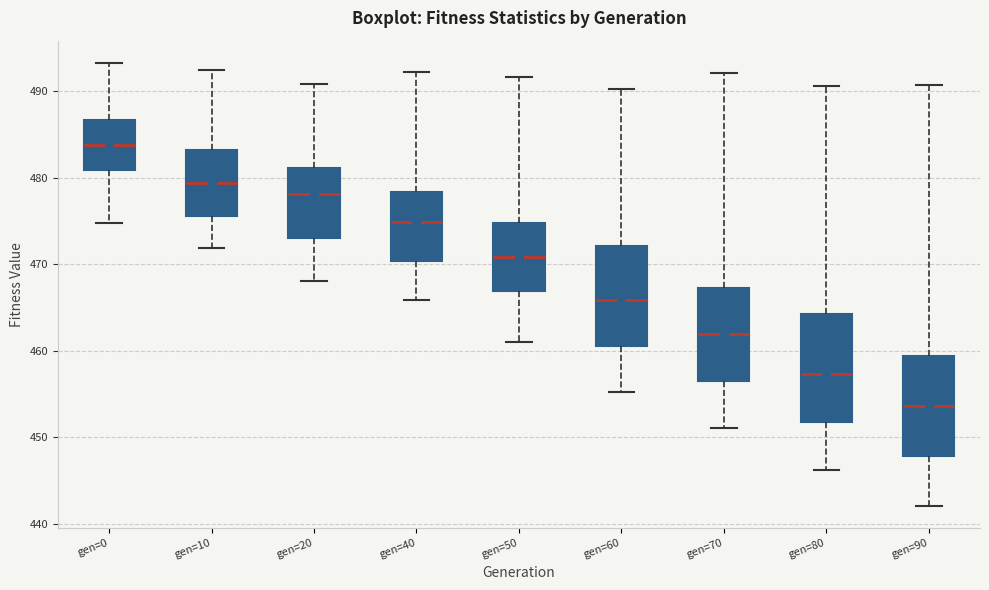

Which box's median line is the lowest?

gen=90